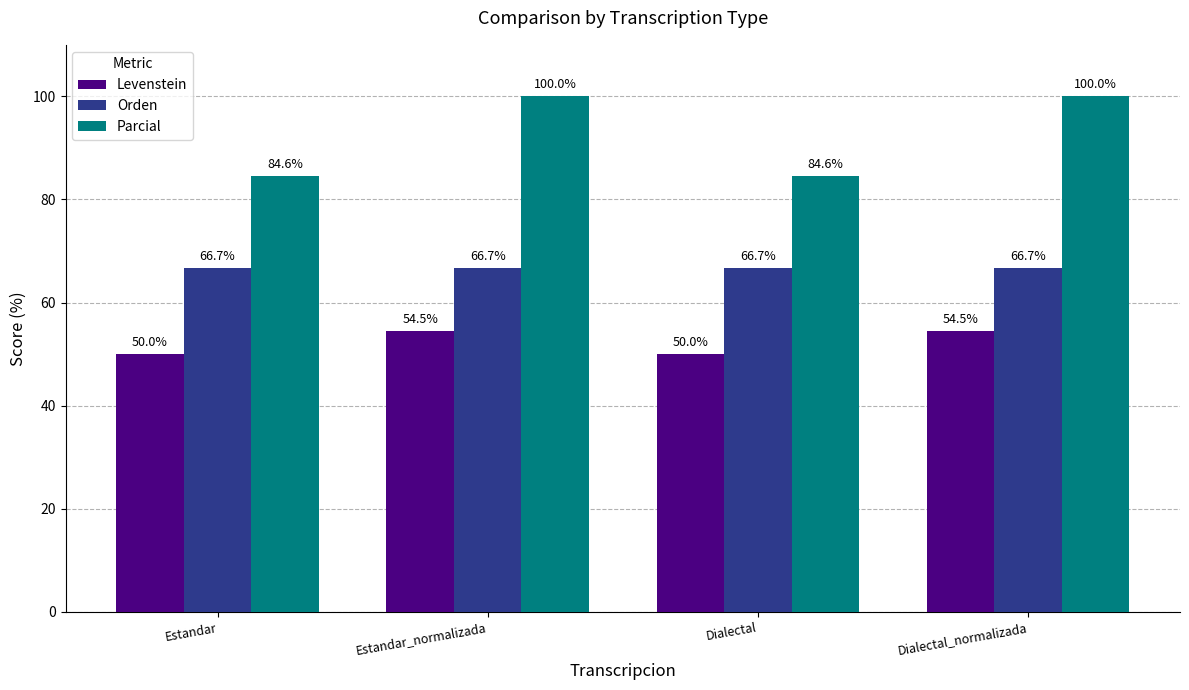

The Parcial series shows 100.0 at Dialectal_normalizada. True or false?

True